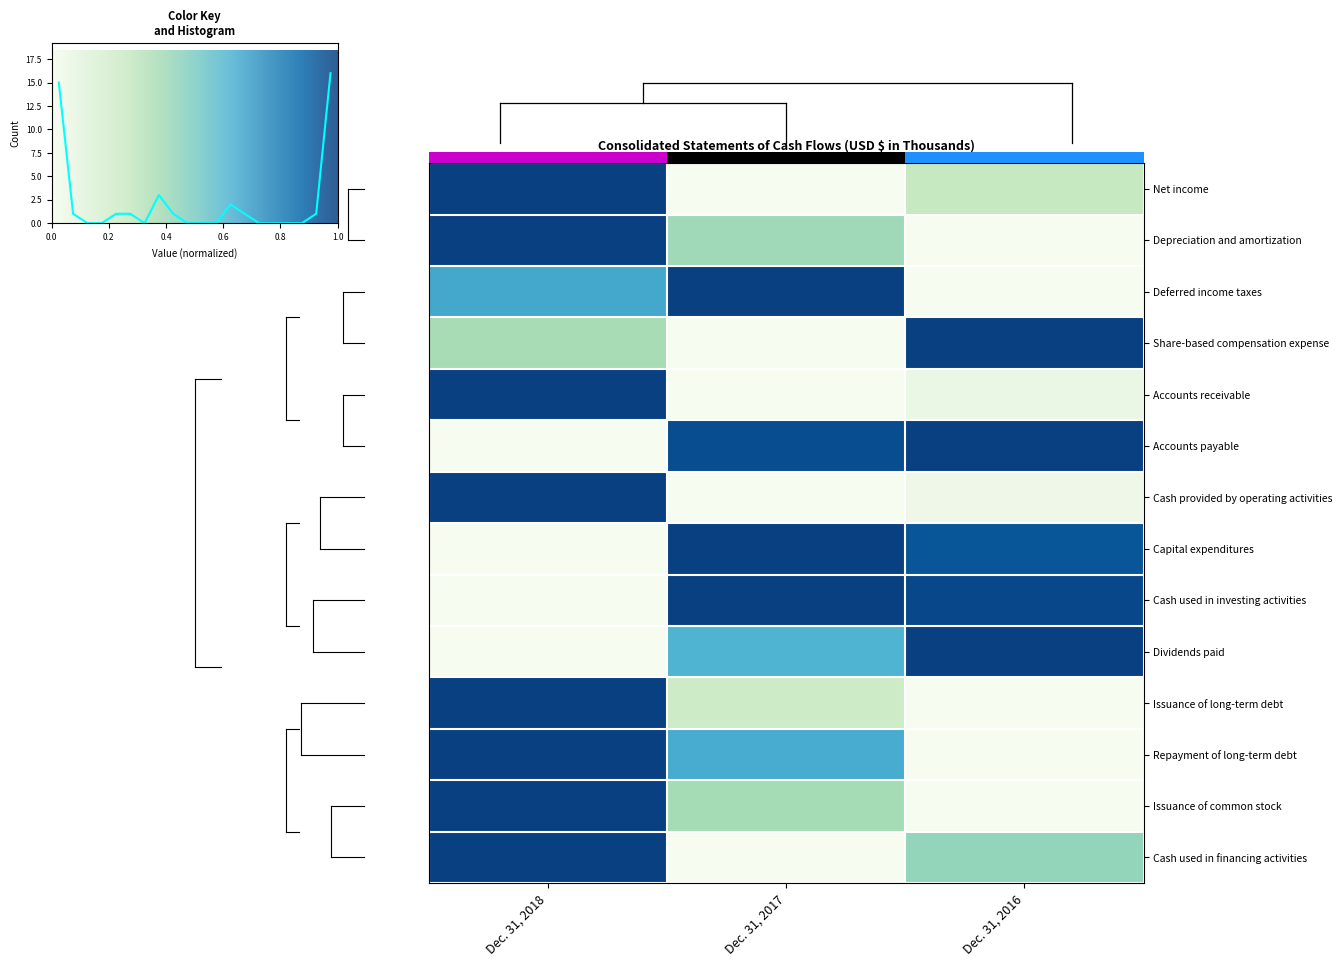

List the labels in order of Accounts payable value, smallest first.

Dec. 31, 2018, Dec. 31, 2017, Dec. 31, 2016